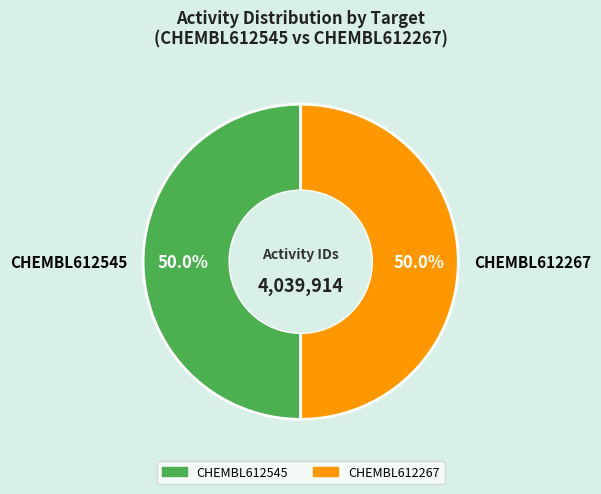

How many slices are in this pie chart?

2